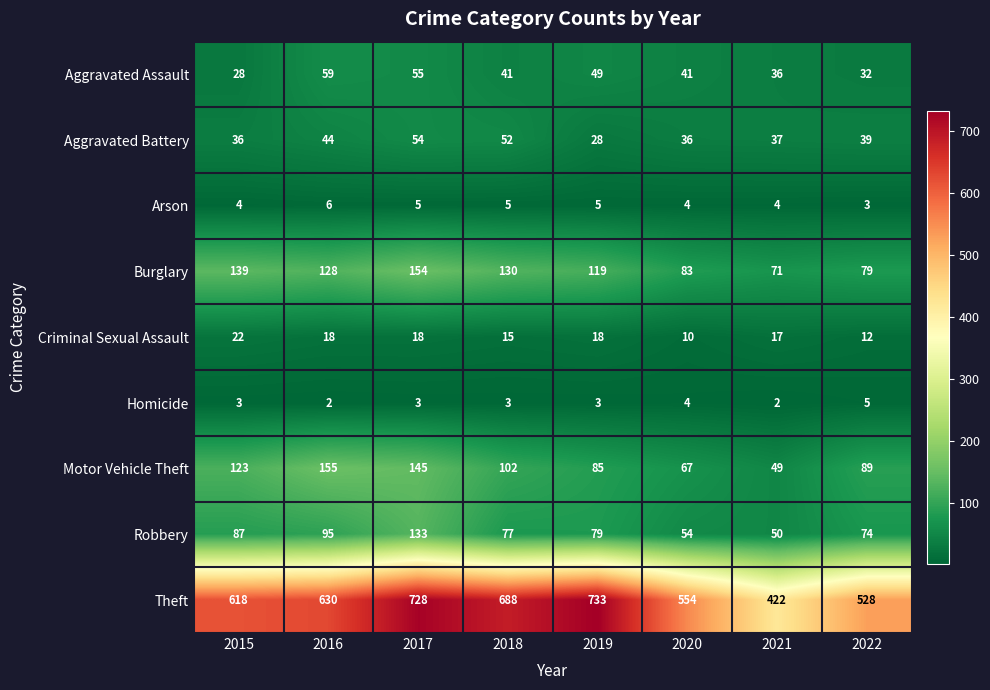

At which category is the sum across all series the highest?

2017